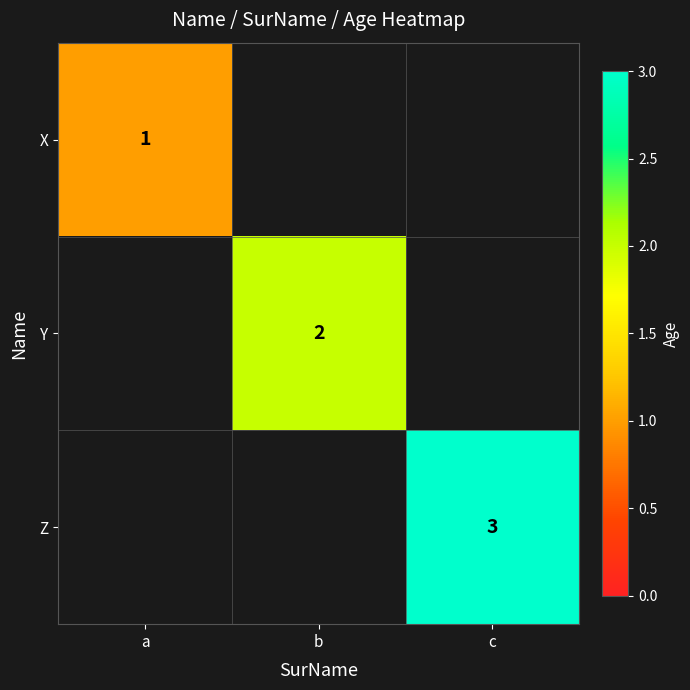

The X series shows 2 at a. True or false?

False